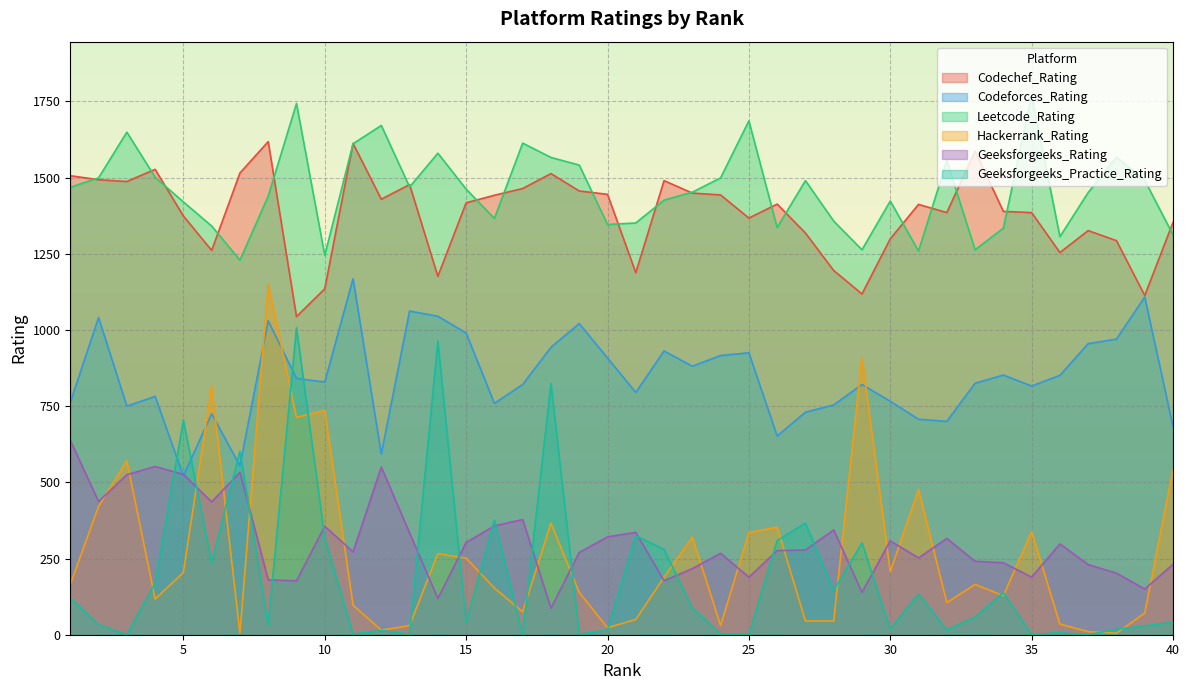

Reading left to right, list all the values displayed in this chart.

Codechef_Rating: 1506	1493	1487	1527	1374	1261	1515	1618	1044	1135	1612	1429	1477	1176	1417	1442	1464	1513	1456	1445	1188	1490	1449	1443	1367	1413	1318	1195	1118	1299	1412	1385	1587	1389	1385	1254	1326	1293	1113	1353
Codeforces_Rating: 762	1041	750	782	521	725	554	1030	841	829	1168	593	1062	1045	990	759	821	943	1021	908	795	931	881	916	925	652	730	754	821	766	707	700	825	852	816	851	955	970	1108	683
Leetcode_Rating: 1468	1499	1649	1501	1420	1341	1229	1439	1743	1245	1611	1671	1469	1580	1462	1366	1613	1566	1541	1346	1351	1426	1452	1499	1686	1336	1490	1357	1263	1423	1259	1555	1263	1334	1769	1306	1451	1567	1491	1312
Hackerrank_Rating: 165	421	571	117	204	815	5	1151	713	736	97	15	30	266	251	153	75	366	139	23	50	189	320	30	335	353	45	45	910	207	477	105	165	128	338	35	10	5	71	542
Geeksforgeeks_Rating: 638	437	525	552	526	436	533	180	177	356	272	550	334	119	303	357	378	87	270	321	336	177	217	267	189	276	278	344	139	308	252	316	241	236	189	298	230	202	150	231
Geeksforgeeks_Practice_Rating: 121	33	0	169	704	236	602	33	1007	318	2	14	2	963	39	376	0	824	2	15	325	280	88	2	0	309	366	145	301	18	134	16	58	138	0	7	0	18	29	41